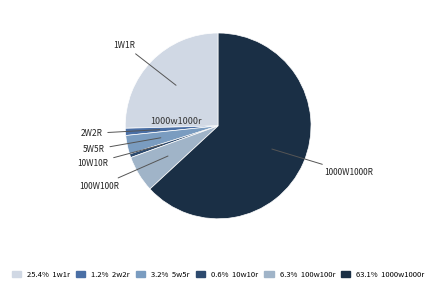

Is there a majority slice in this chart?

Yes